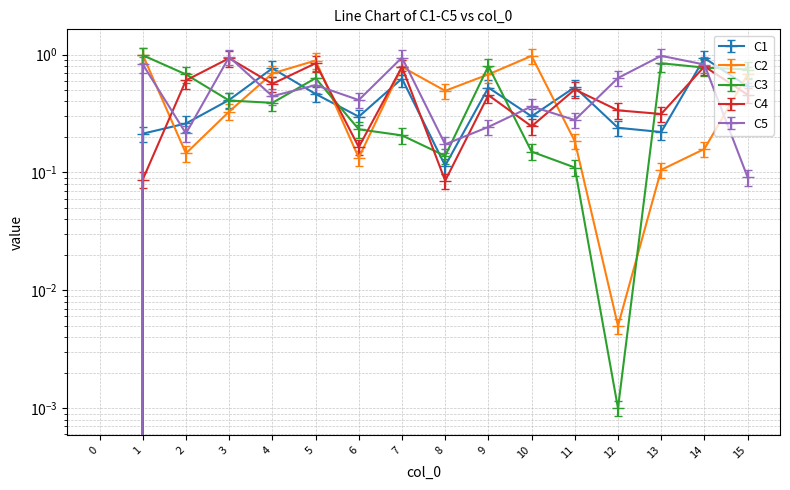

True or false: C4 and C5 intersect in this chart.

True